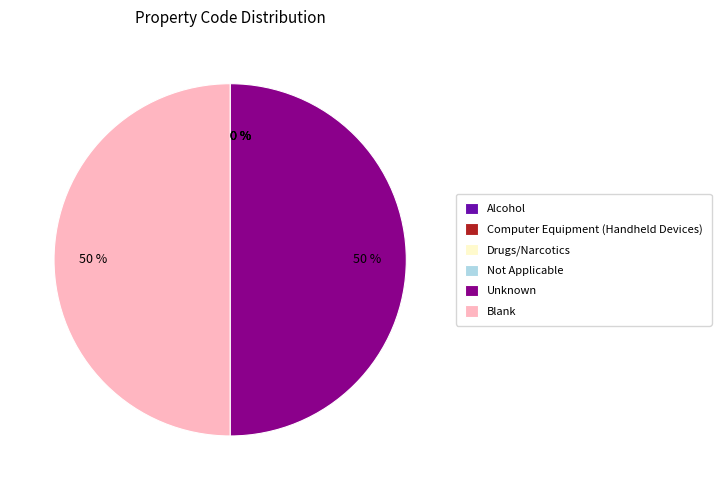

To the nearest percent, what is the difference between the largest and smallest slice percentages?

50%